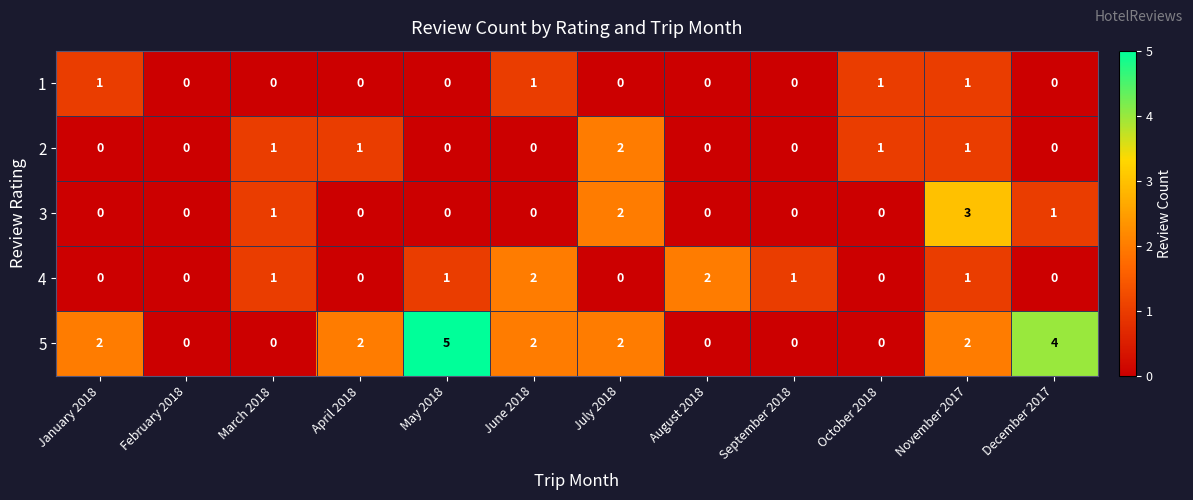

What is the greatest value displayed?

5